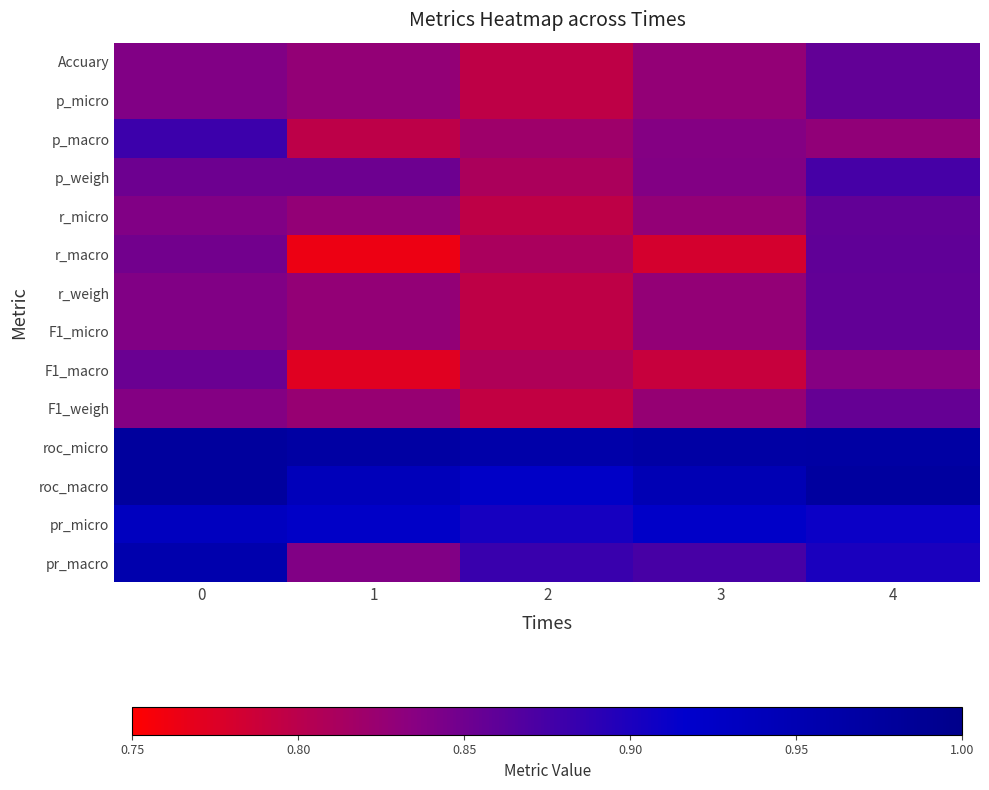

Between 0 and 2, which series saw the biggest shift?

pr_macro